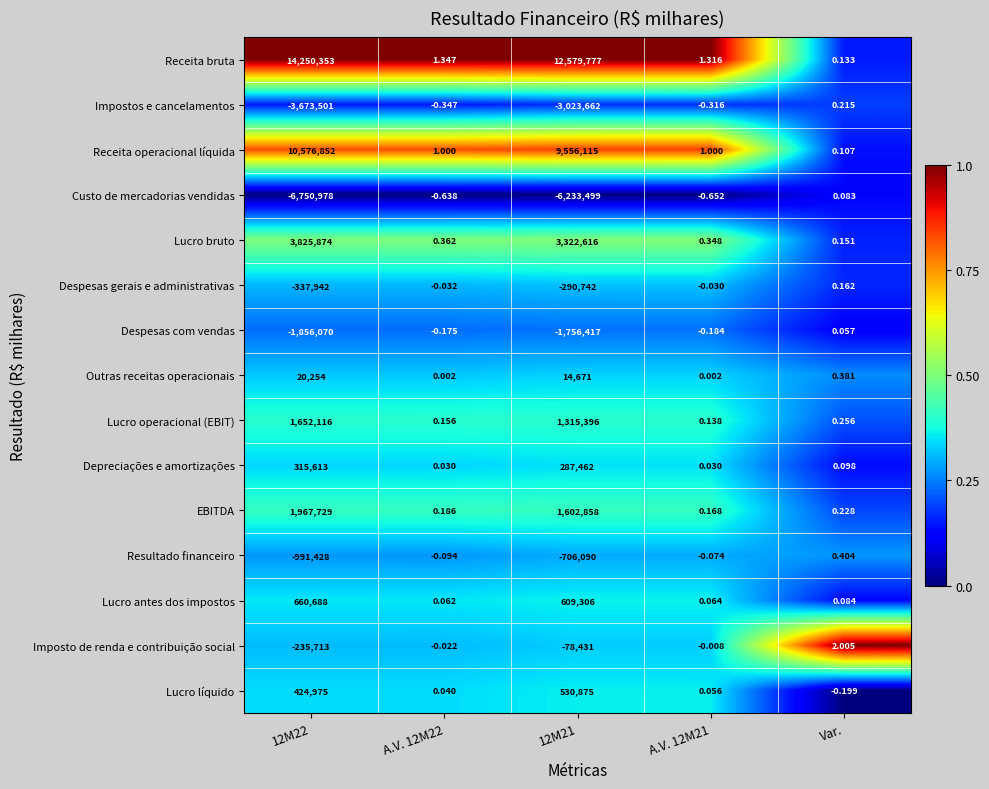

At A.V. 12M21, list the series in order from largest to smallest.

Receita bruta, Receita operacional líquida, Lucro bruto, EBITDA, Lucro operacional (EBIT), Lucro antes dos impostos, Lucro líquido, Depreciações e amortizações, Outras receitas operacionais, Imposto de renda e contribuição social, Despesas gerais e administrativas, Resultado financeiro, Despesas com vendas, Impostos e cancelamentos, Custo de mercadorias vendidas